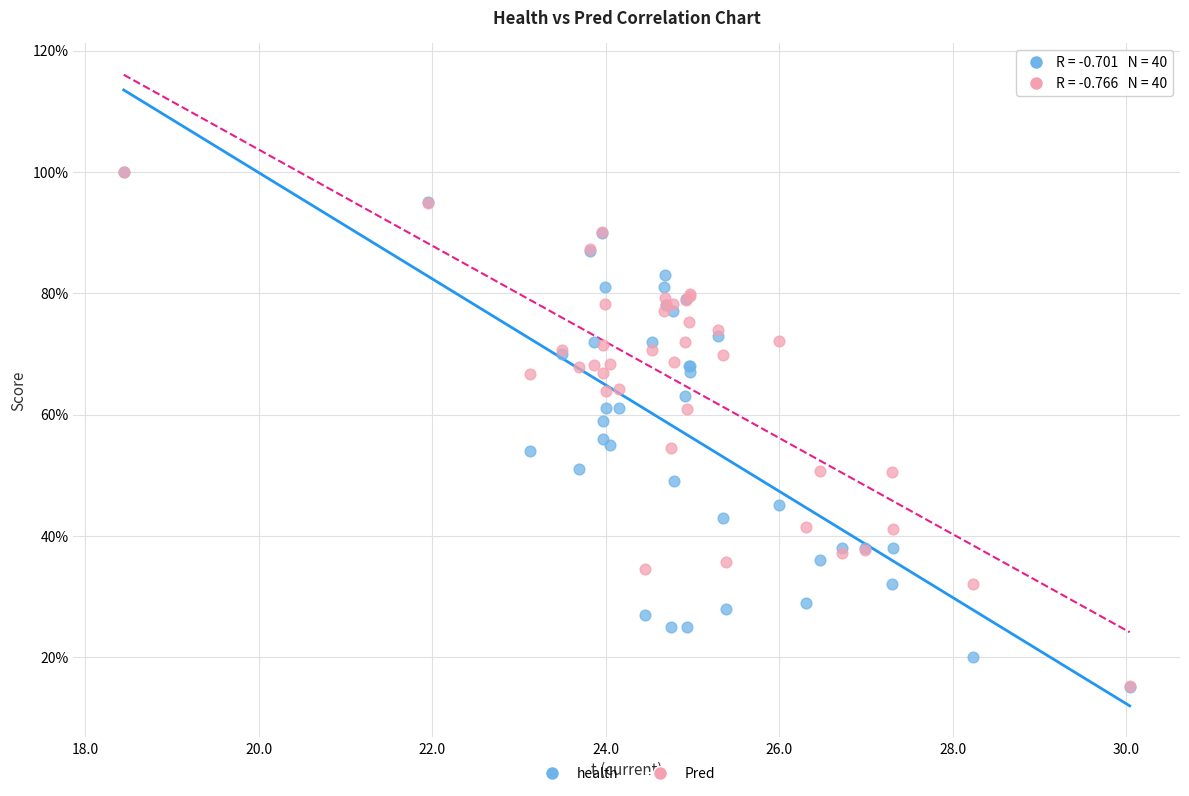

What are all the series names shown in the legend?

health, Pred